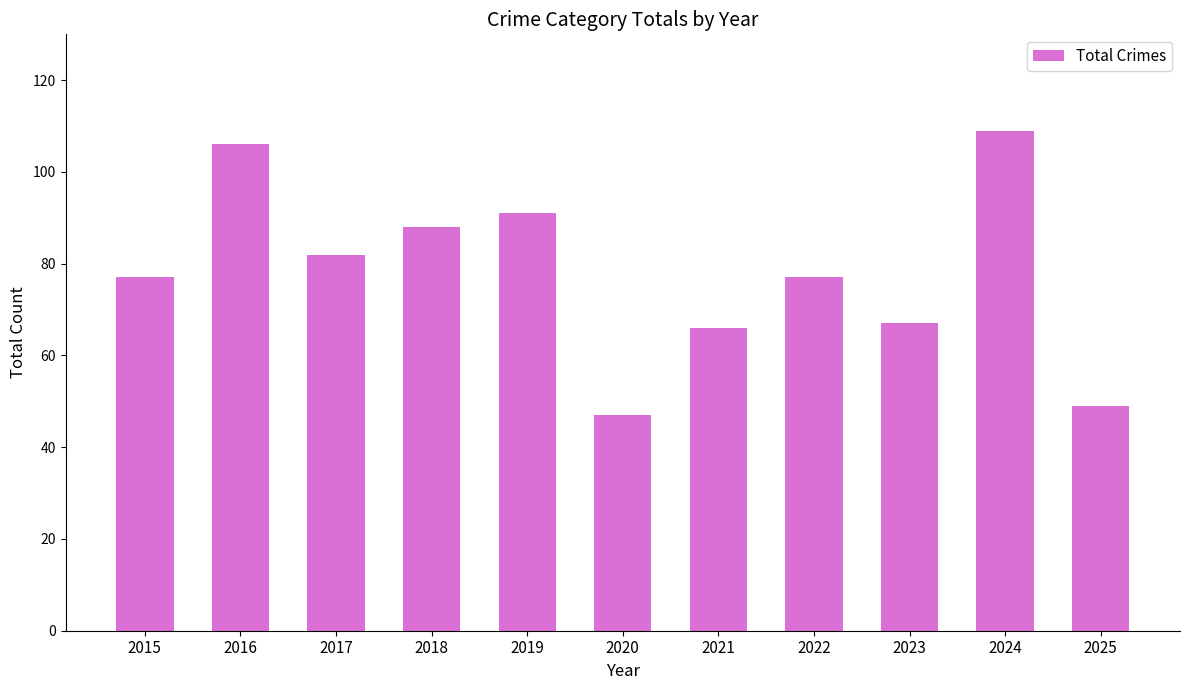

The chart shows a value of 66 at 2021. True or false?

True